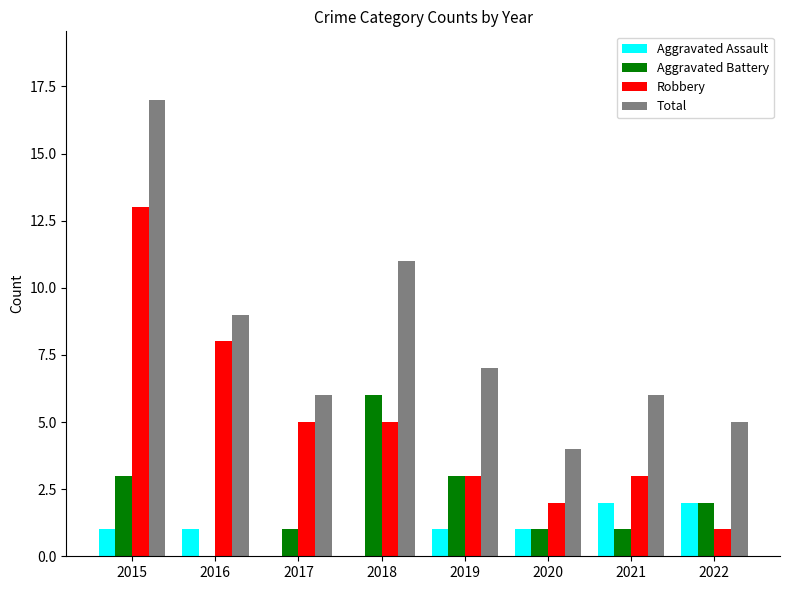

What is the approximate value of Robbery at 2021?

3